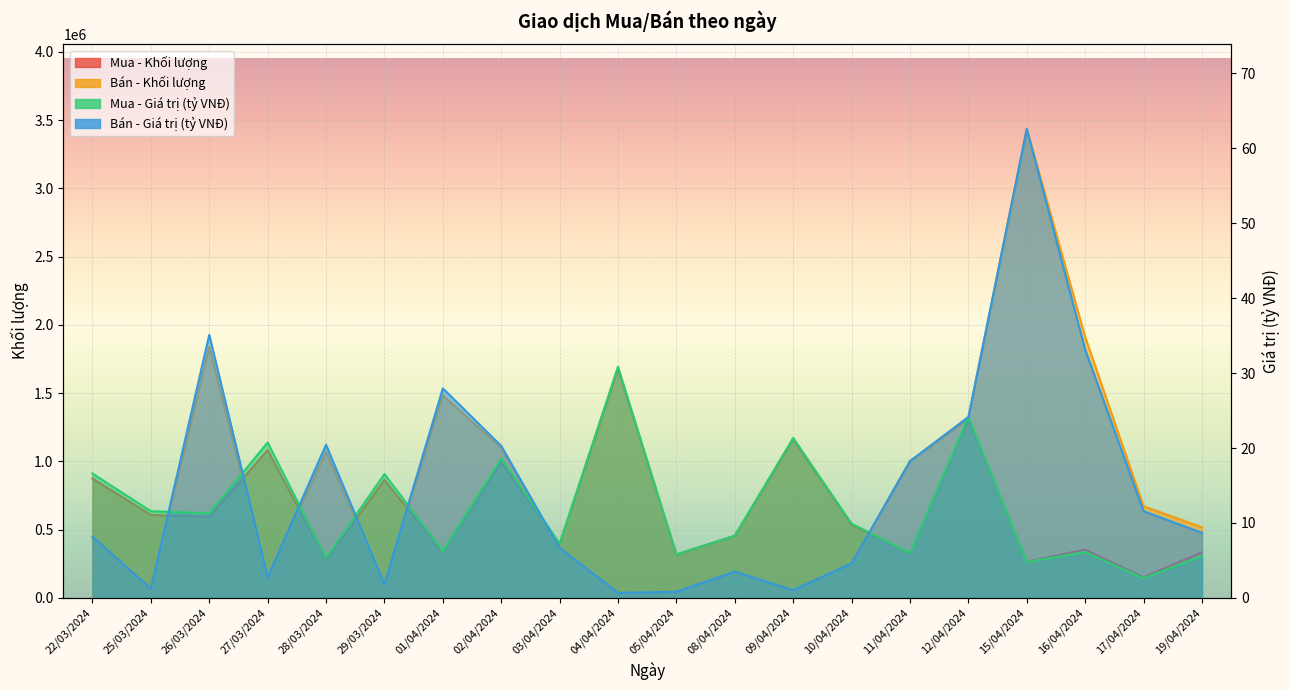

Between 27/03/2024 and 10/04/2024, which is larger?

27/03/2024